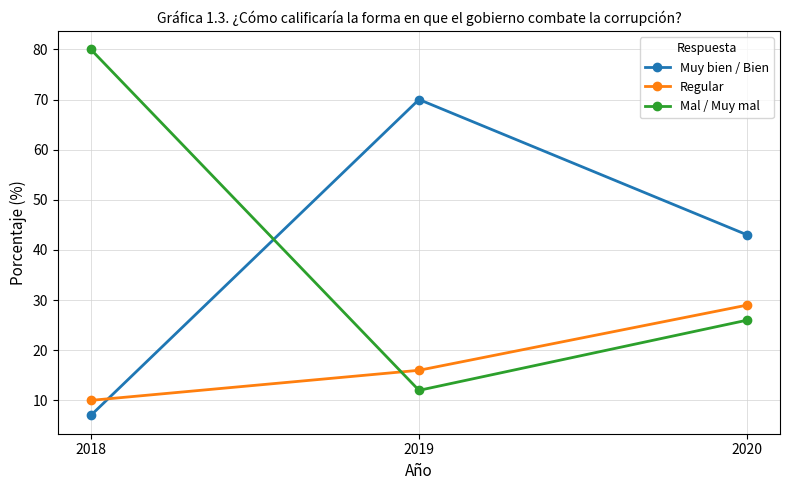

Reading left to right, extract all data points from this chart.

Muy bien / Bien: 7	70	43
Regular: 10	16	29
Mal / Muy mal: 80	12	26